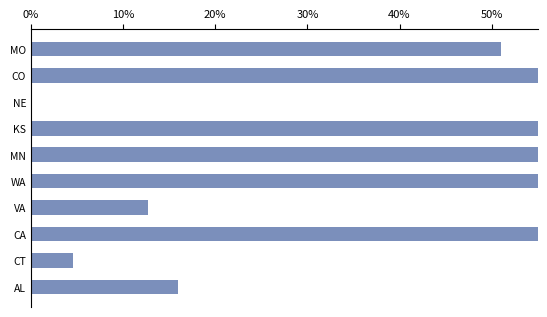

Reading left to right, transcribe all the data shown in this chart.

0.5	1.0	0.0	0.8	0.6	0.7	0.1	0.7	0.0	0.2